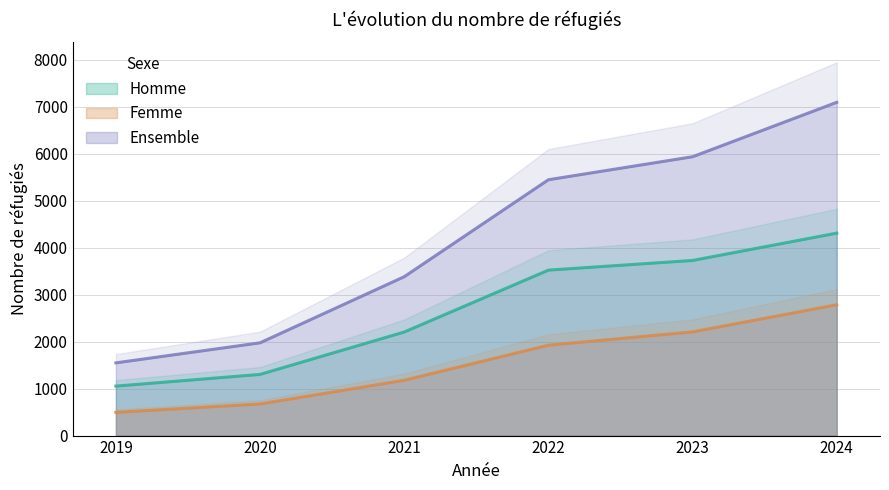

Is the value of Ensemble at 2024 greater than the value of Femme at 2024?

Yes